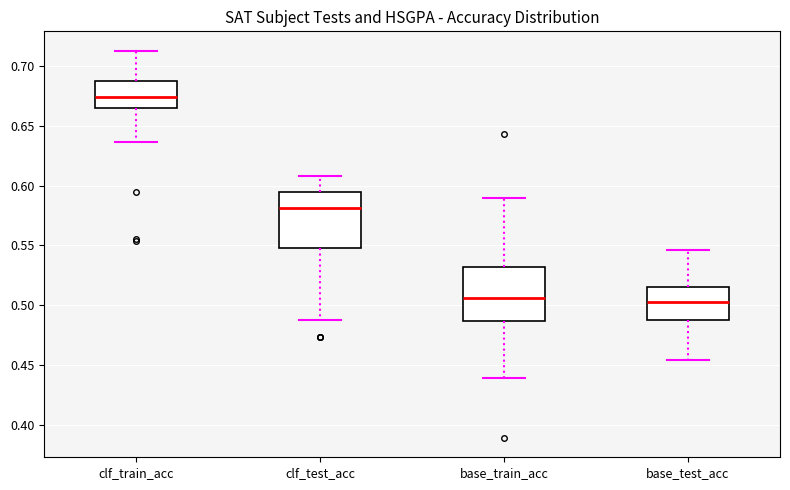

Reading left to right, read every box against the y-axis: the position of its median line, the range the box covers, and the ends of its whiskers. The values are not printed on the chart, so give them approximately, as read against the axis.

clf_train_acc: median 0.675, box 0.665 to 0.690, whiskers 0.635 to 0.715
clf_test_acc: median 0.580, box 0.550 to 0.595, whiskers 0.485 to 0.610
base_train_acc: median 0.505, box 0.485 to 0.530, whiskers 0.440 to 0.590
base_test_acc: median 0.500, box 0.485 to 0.515, whiskers 0.455 to 0.545